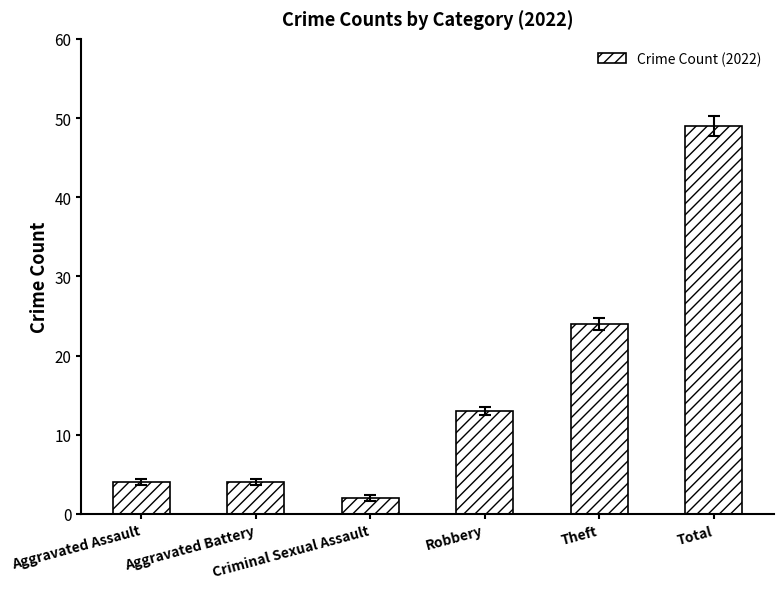

Are the bars horizontal?

No